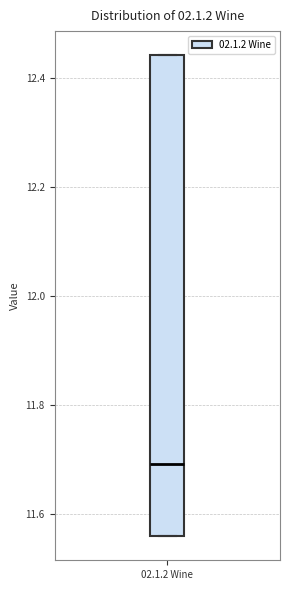

Where is the upper edge of the box for 02.1.2 Wine on the y-axis? The values are not printed on the chart, so give them approximately, as read against the axis.

12.44